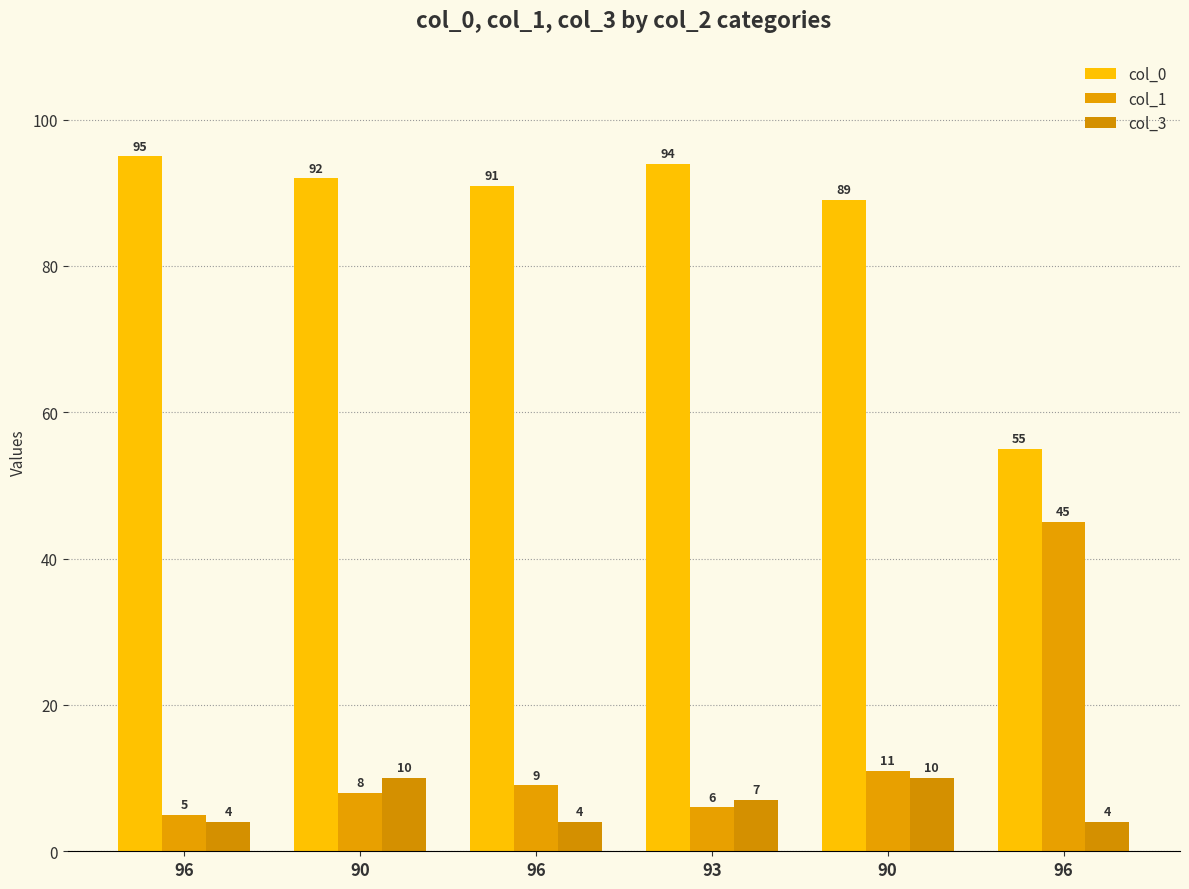

How many groups of bars are there?

6